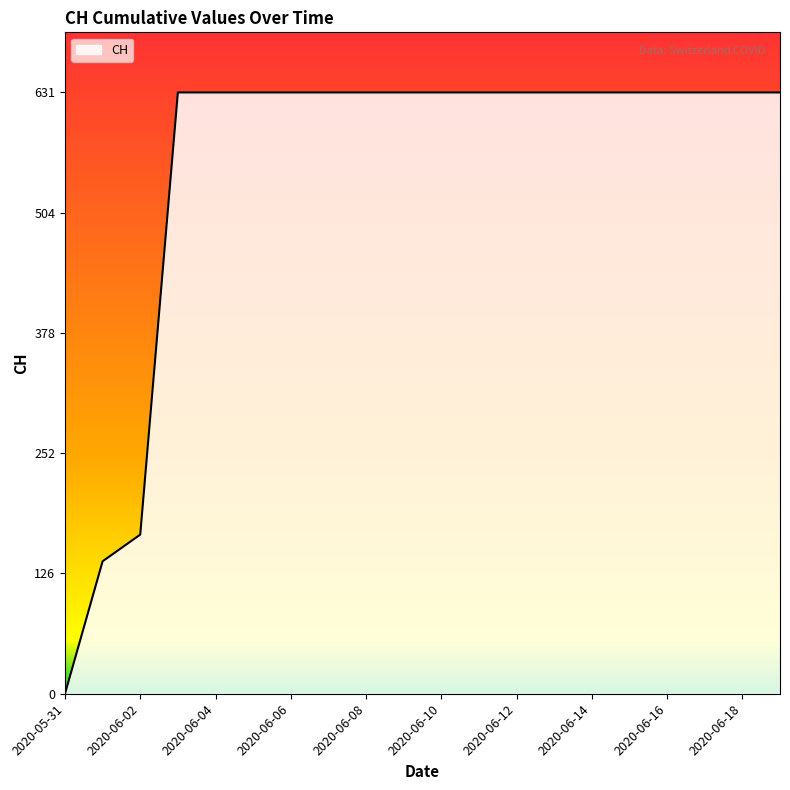

What is the maximum value shown in the chart?

631